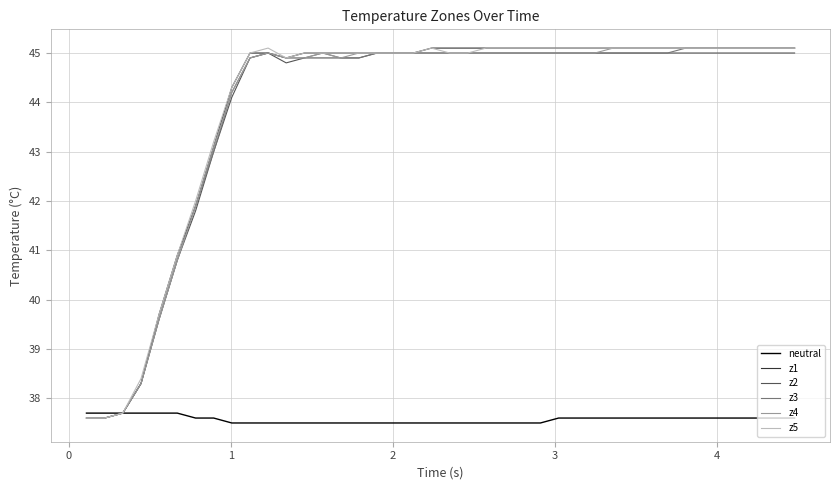

How many lines are shown in the chart?

6